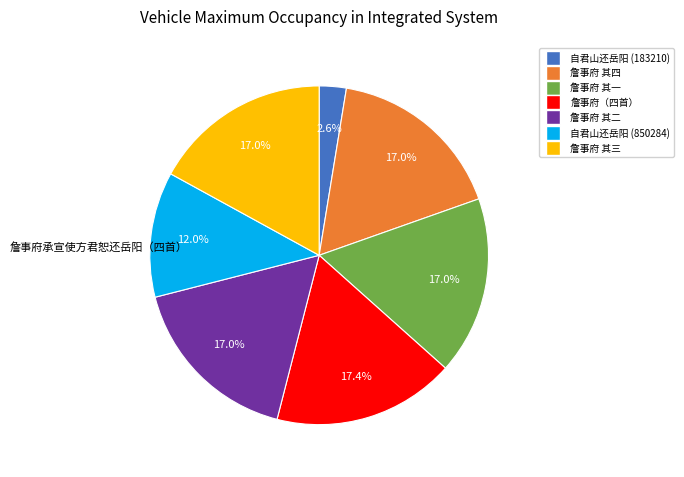

Does any single category account for the majority?

No